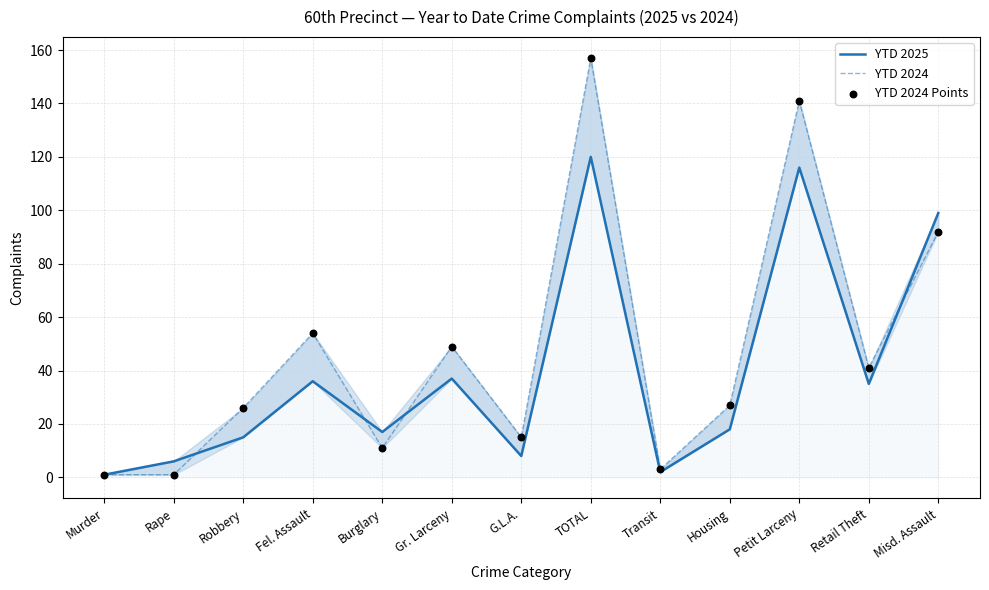

Is the value of YTD 2024 at TOTAL greater than the value of YTD 2025 at Rape?

Yes